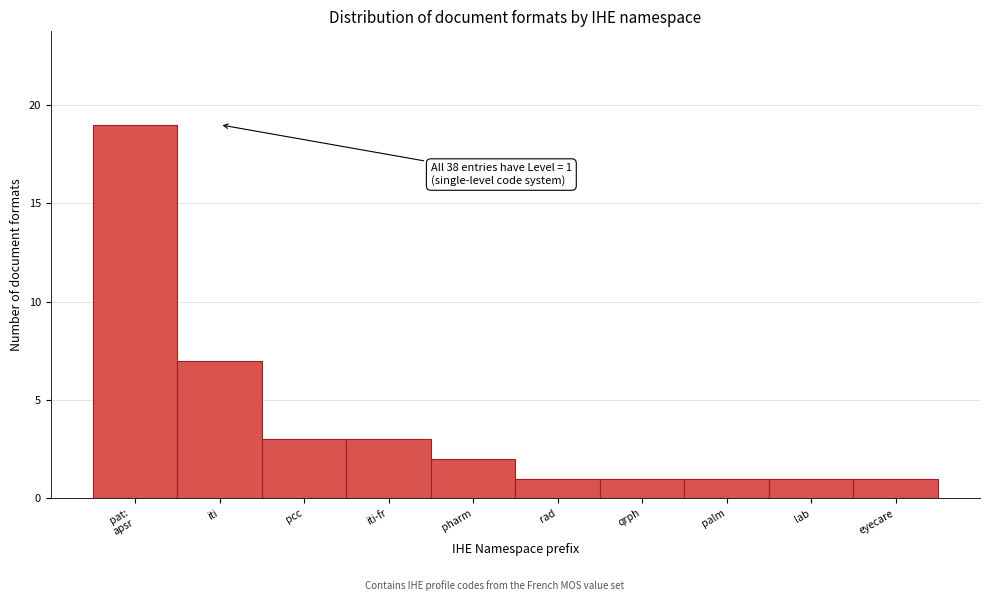

Reading left to right, list all the values displayed in this chart.

19	7	3	3	2	1	1	1	1	1